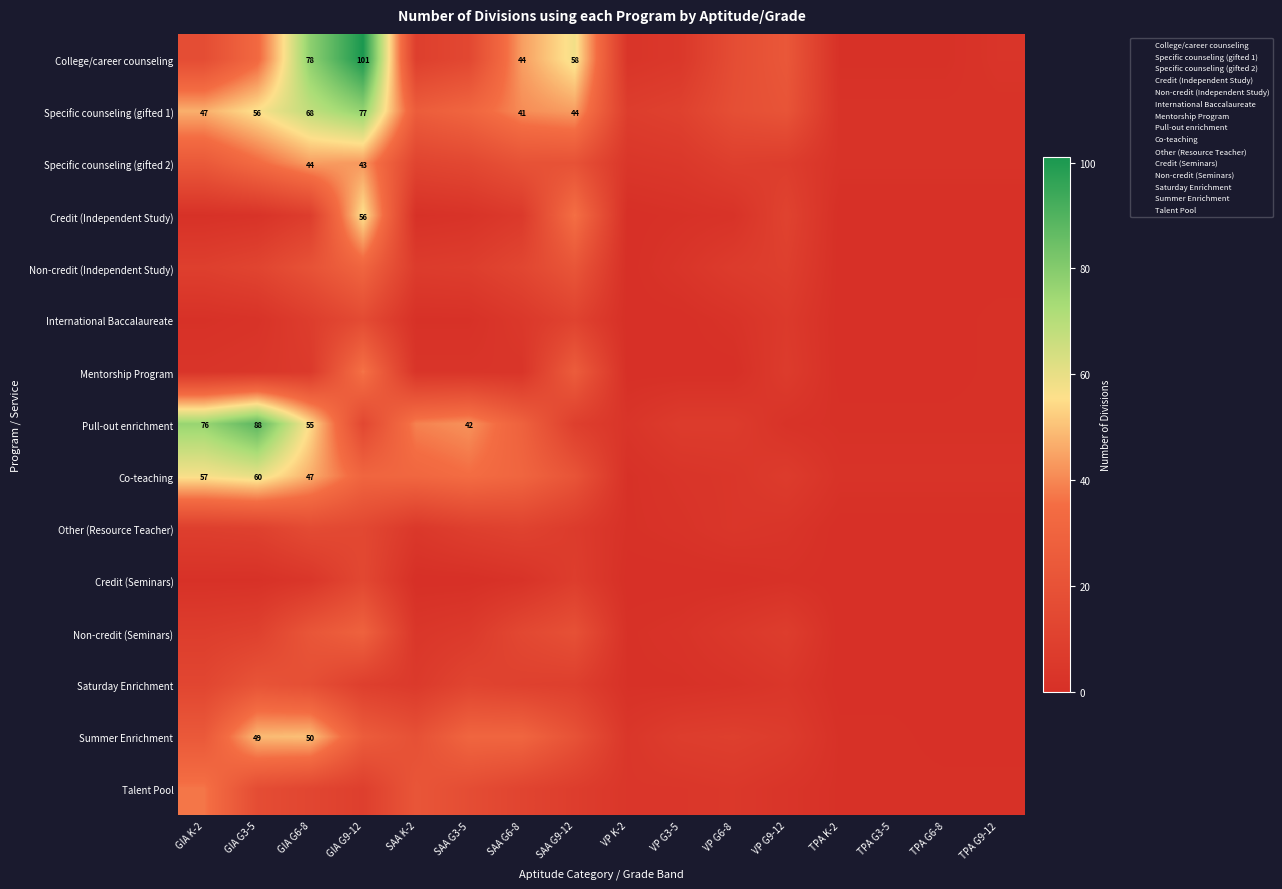

What is the sum of the Co-teaching values at VP K-2 and SAA K-2?

33